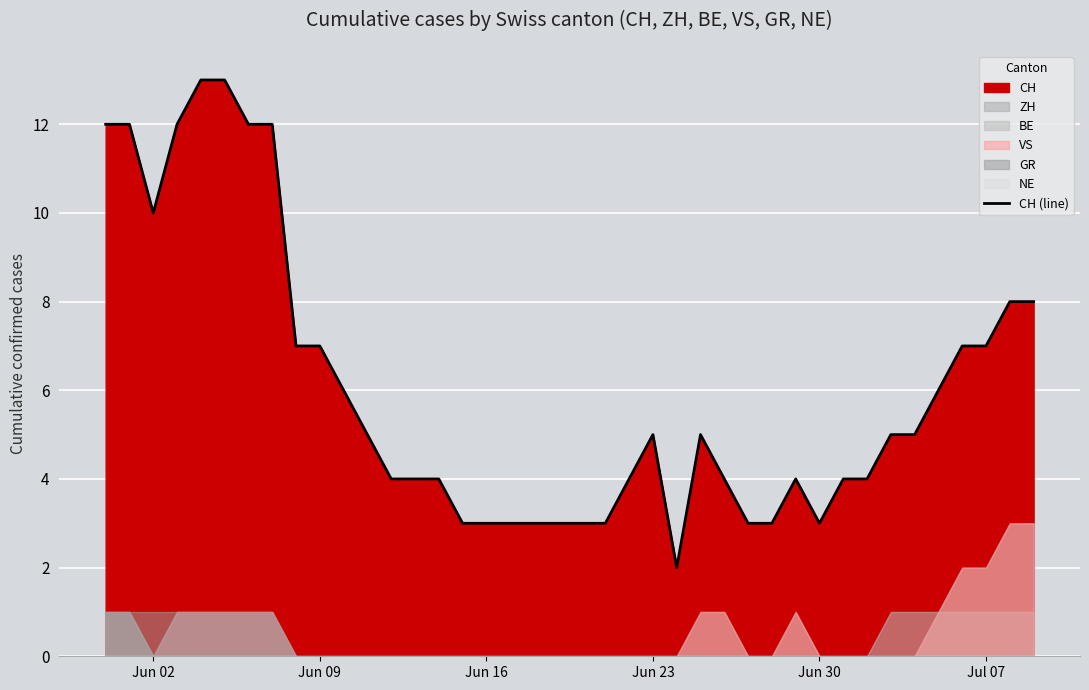

Is it true that CH (line) equals 7 at Jul 07?

True